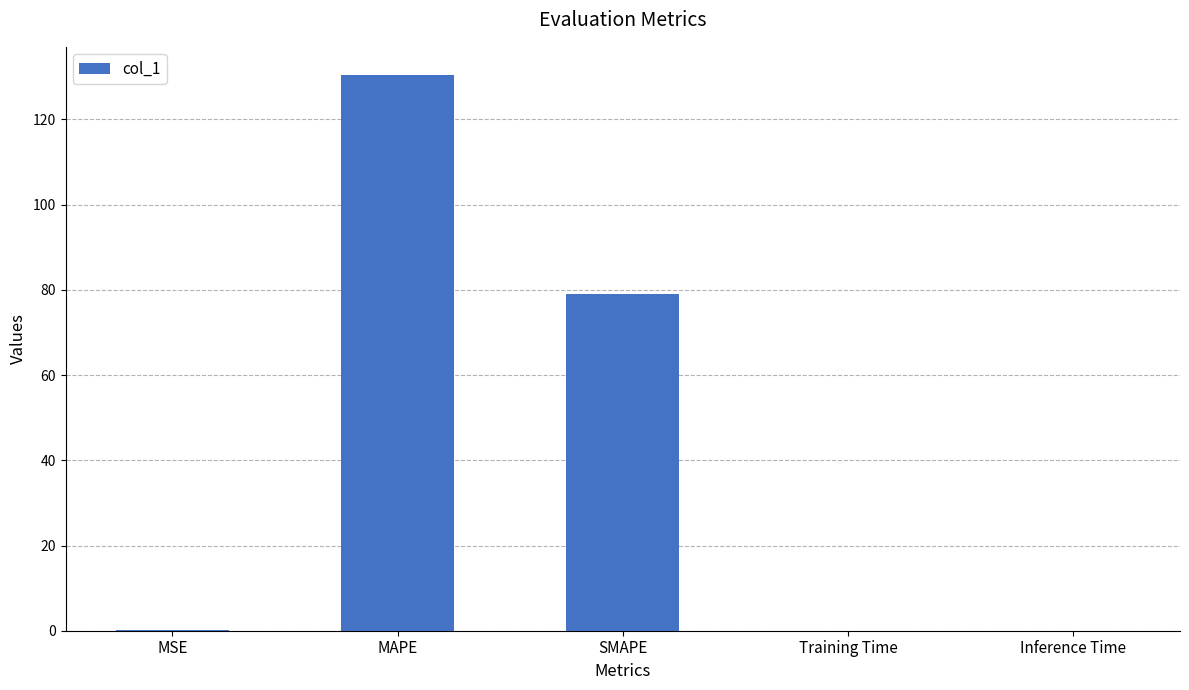

Are the bars horizontal?

No